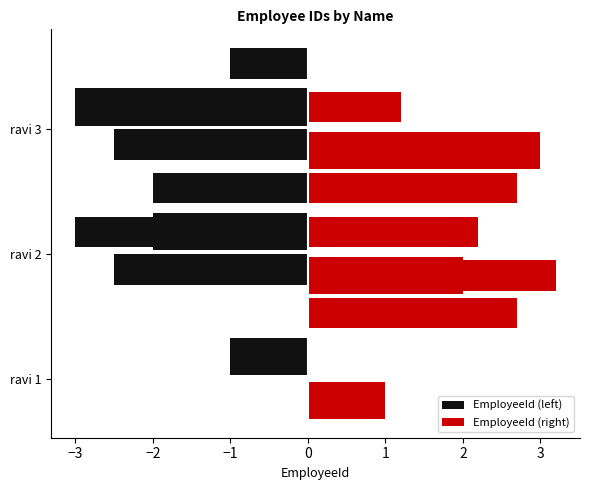

What is the value of the 3rd bar from the left?

3